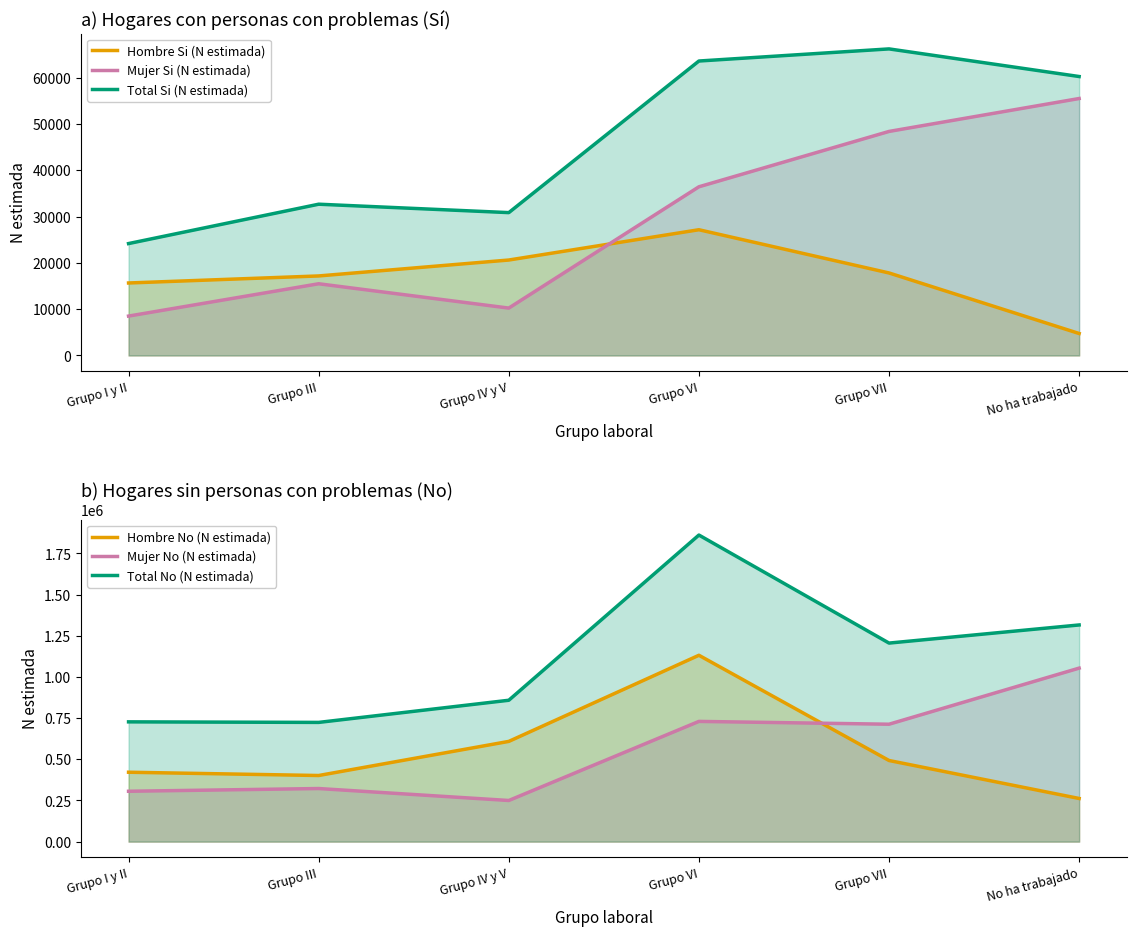

What is the difference between the maximum and minimum values in the Total No (N estimada) series?

1137931